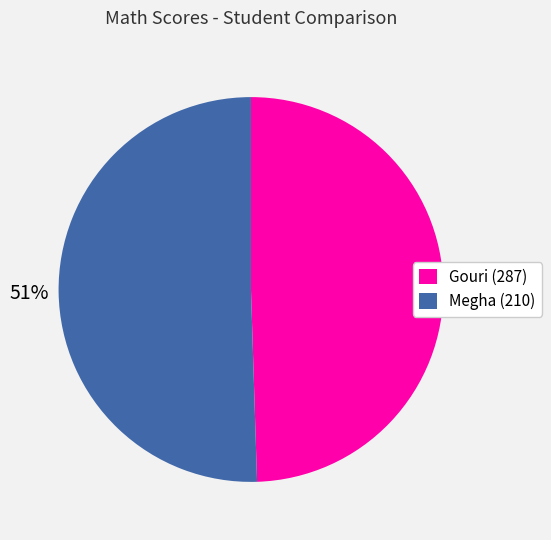

True or false: Gouri (287) accounts for 59% of the total.

False